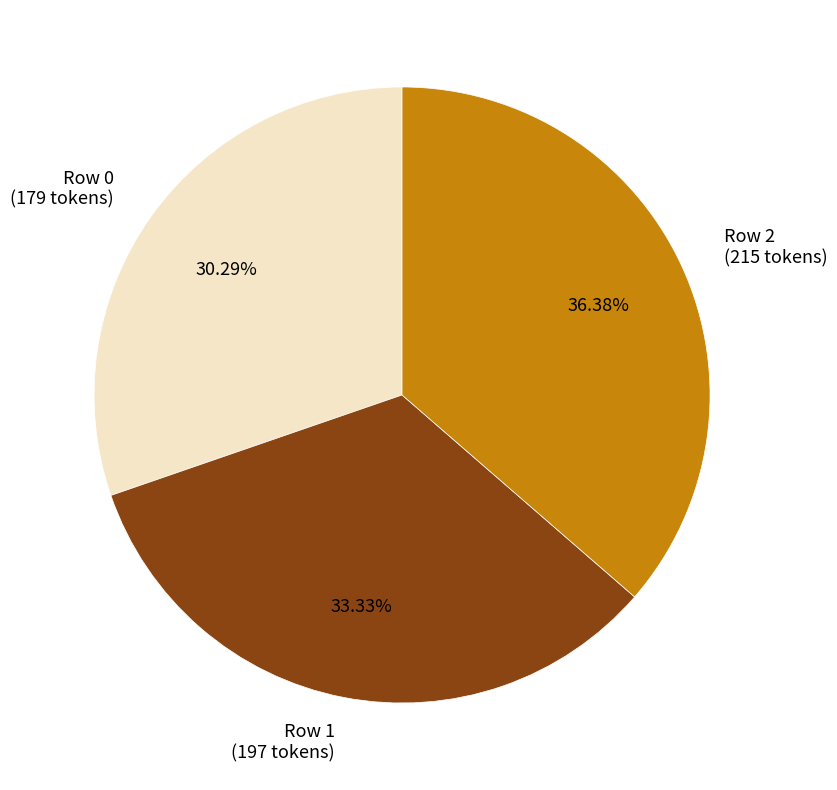

Between Row 0 (179 tokens) and Row 2 (215 tokens), which is larger?

Row 2 (215 tokens)